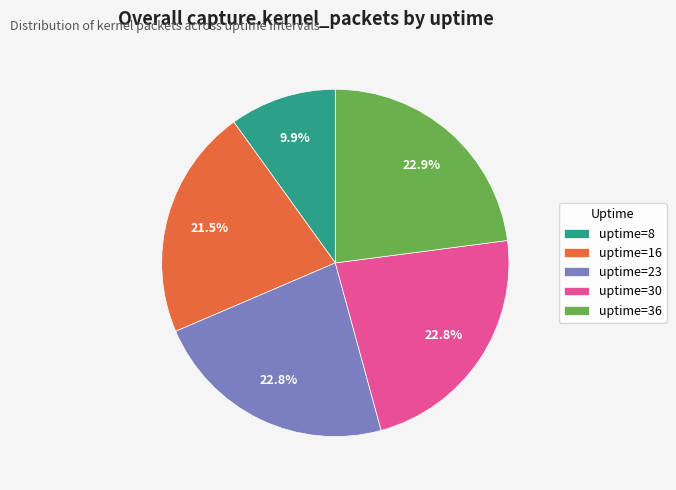

Is there any slice that represents more than half of the pie?

No